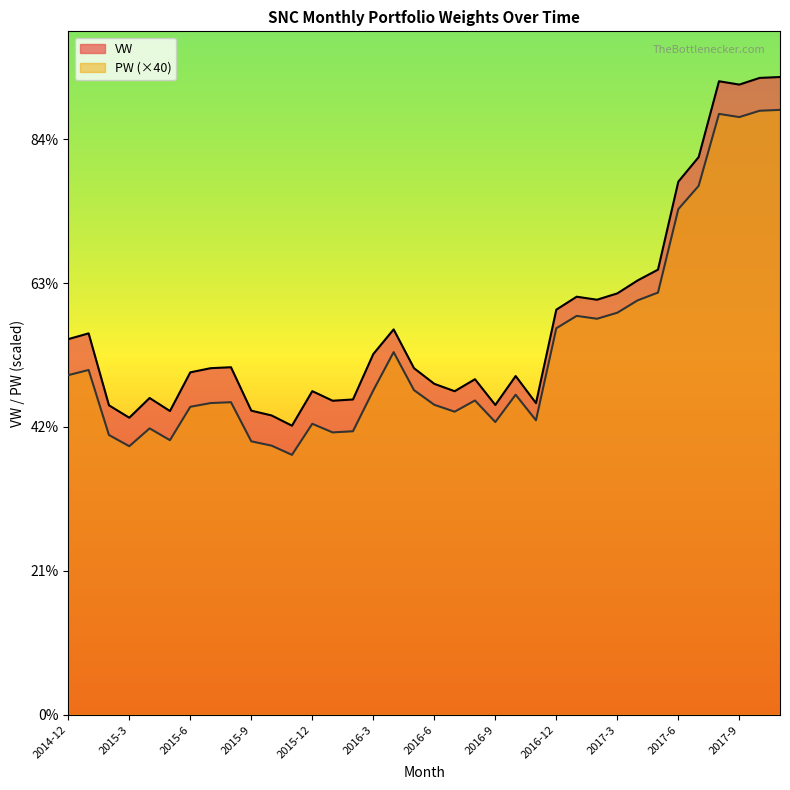

True or false: PW and VW cross at least once.

False